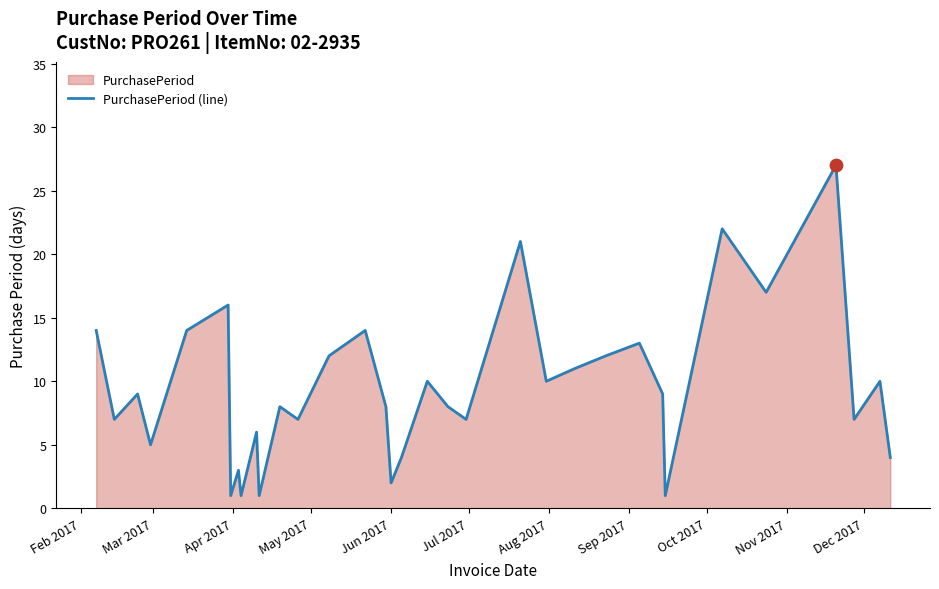

What is the difference between the maximum and minimum values?

26